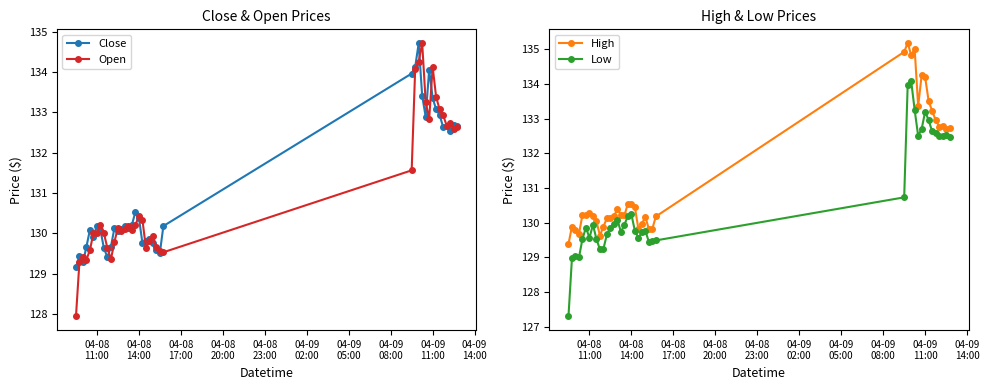

True or false: High has more than 0 interior local peaks.

True